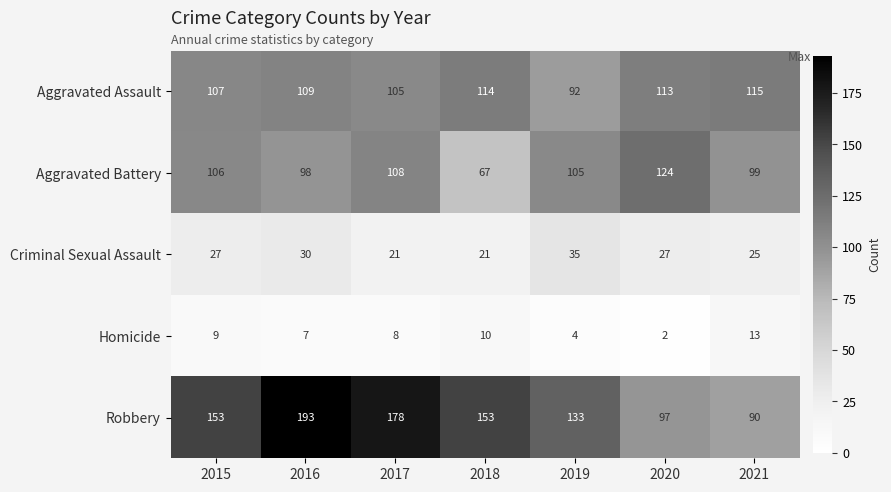

What is the spread (max minus min) of values at 2021?

102